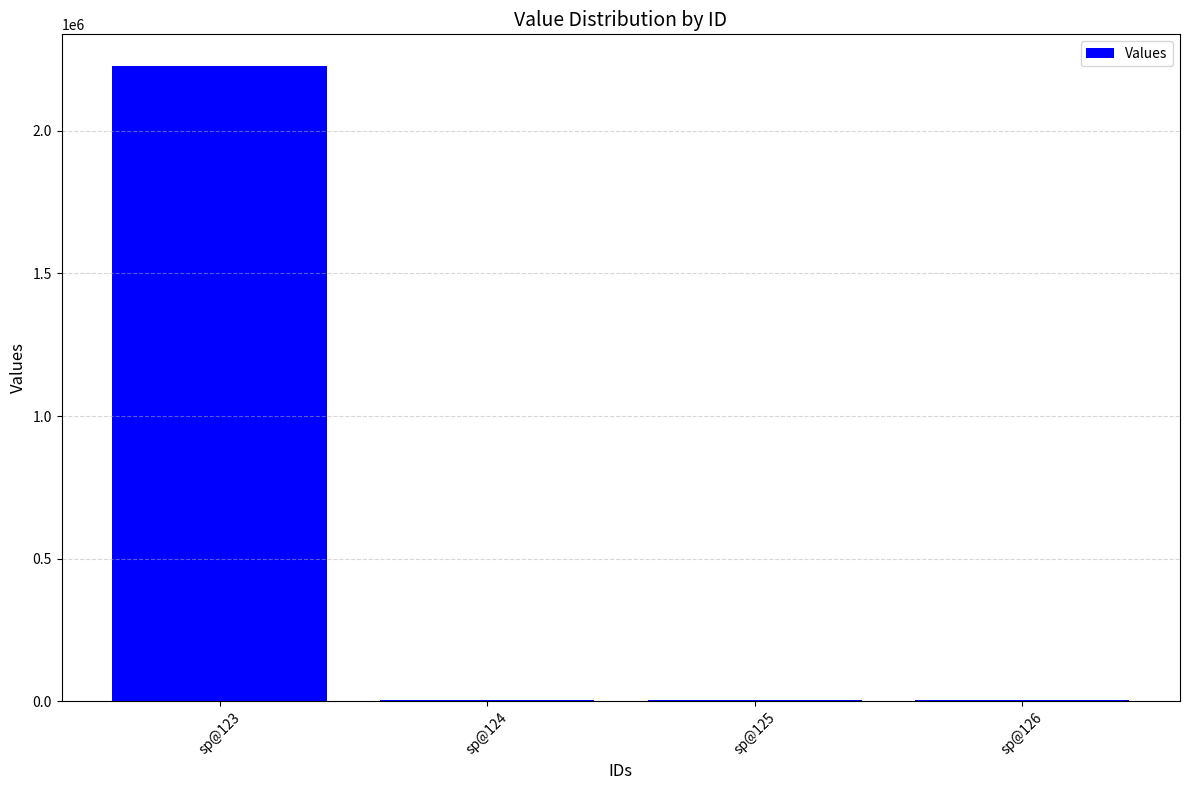

The value at sp@123 is 2226565. True or false?

True